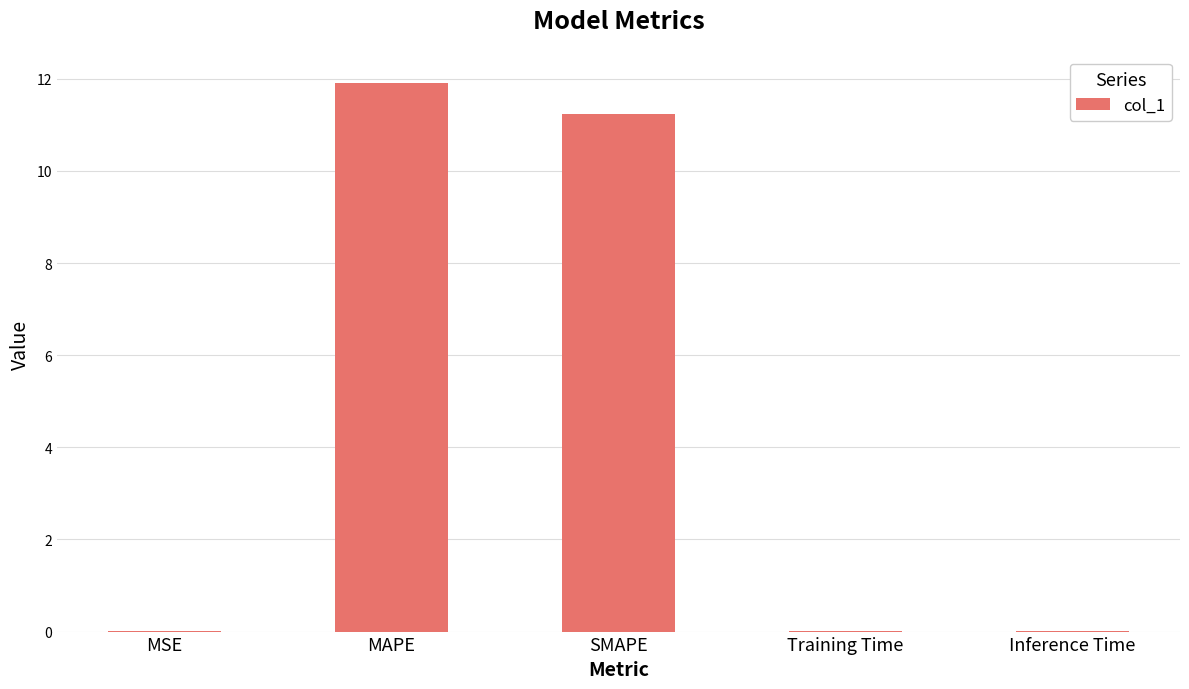

What is the greatest value displayed?

11.9